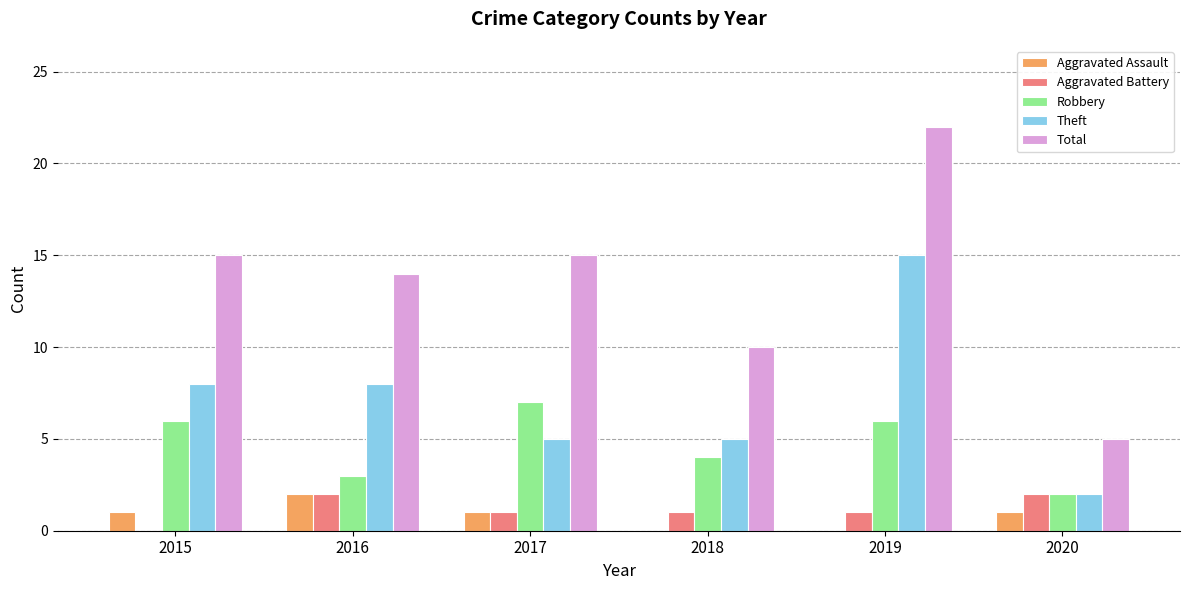

True or false: Theft has a value of 7 at 2018.

False